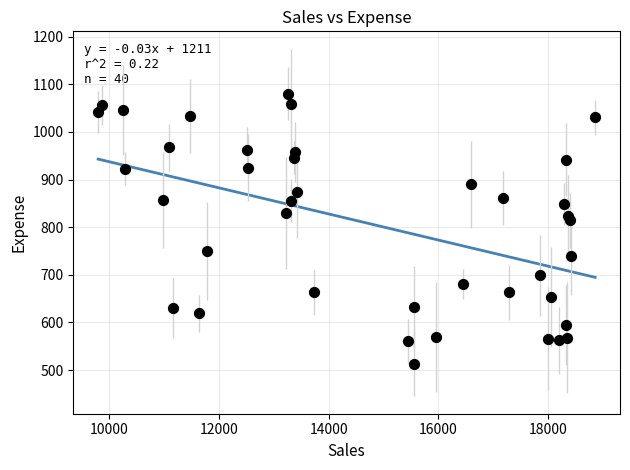

What is the range of X values (max minus min)?

9069.0